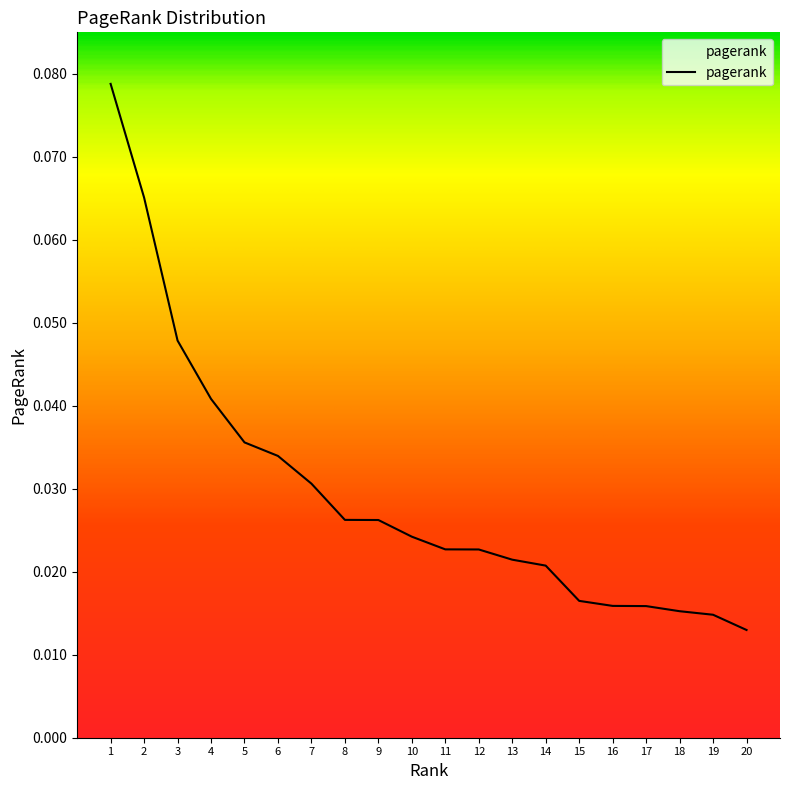

Is it true that the value at 9 is 0.0?

False